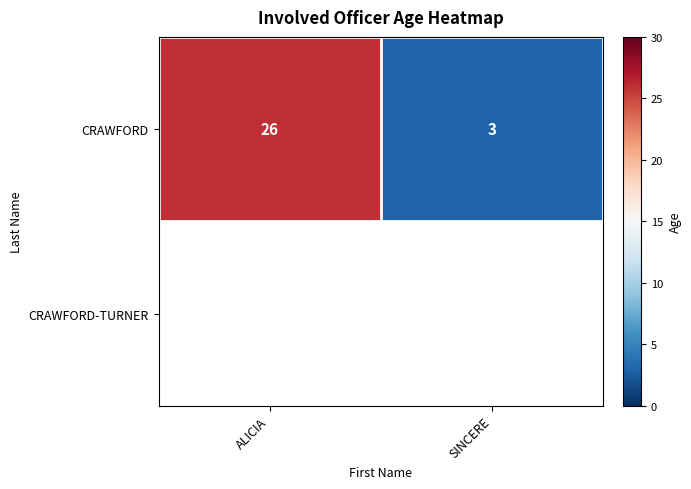

How many data points does each series have?

2